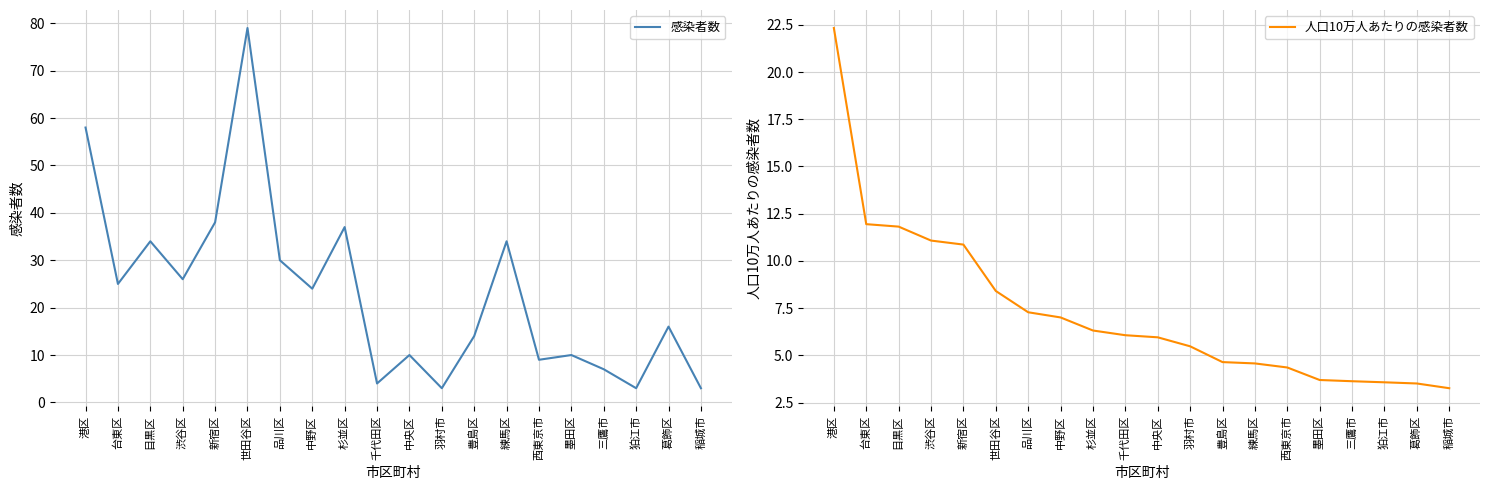

Reading right to left, list all the values displayed in this chart.

感染者数: 稲城市=3.0	葛飾区=16.0	狛江市=3.0	三鷹市=7.0	墨田区=10.0	西東京市=9.0	練馬区=34.0	豊島区=14.0	羽村市=3.0	中央区=10.0	千代田区=4.0	杉並区=37.0	中野区=24.0	品川区=30.0	世田谷区=79.0	新宿区=38.0	渋谷区=26.0	目黒区=34.0	台東区=25.0	港区=58.0
人口10万人あたりの感染者数: 稲城市=3.3	葛飾区=3.5	狛江市=3.6	三鷹市=3.6	墨田区=3.7	西東京市=4.4	練馬区=4.6	豊島区=4.6	羽村市=5.5	中央区=6.0	千代田区=6.1	杉並区=6.3	中野区=7.0	品川区=7.3	世田谷区=8.4	新宿区=10.9	渋谷区=11.1	目黒区=11.8	台東区=11.9	港区=22.3